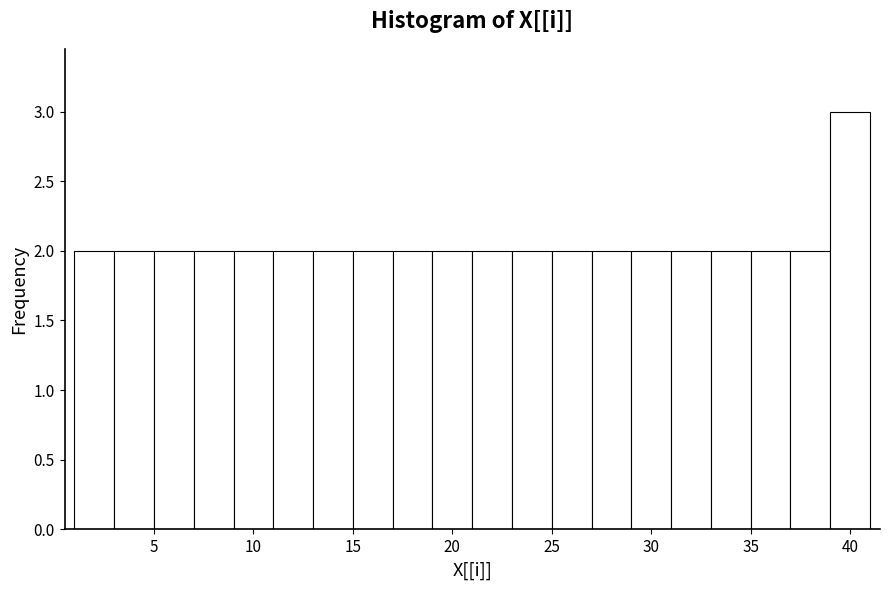

Reading left to right, list every bar in this chart as the range it spans on the x-axis followed by its height. The values are not printed on the chart, so give them approximately, as read against the axis.

1 to 3: 2
3 to 5: 2
5 to 7: 2
7 to 9: 2
9 to 11: 2
11 to 13: 2
13 to 15: 2
15 to 17: 2
17 to 19: 2
19 to 21: 2
21 to 23: 2
23 to 25: 2
25 to 27: 2
27 to 29: 2
29 to 31: 2
31 to 33: 2
33 to 35: 2
35 to 37: 2
37 to 39: 2
39 to 41: 3